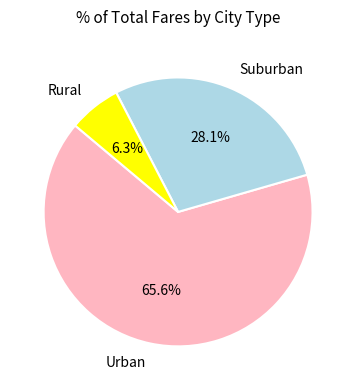

How many slices are in this pie chart?

3